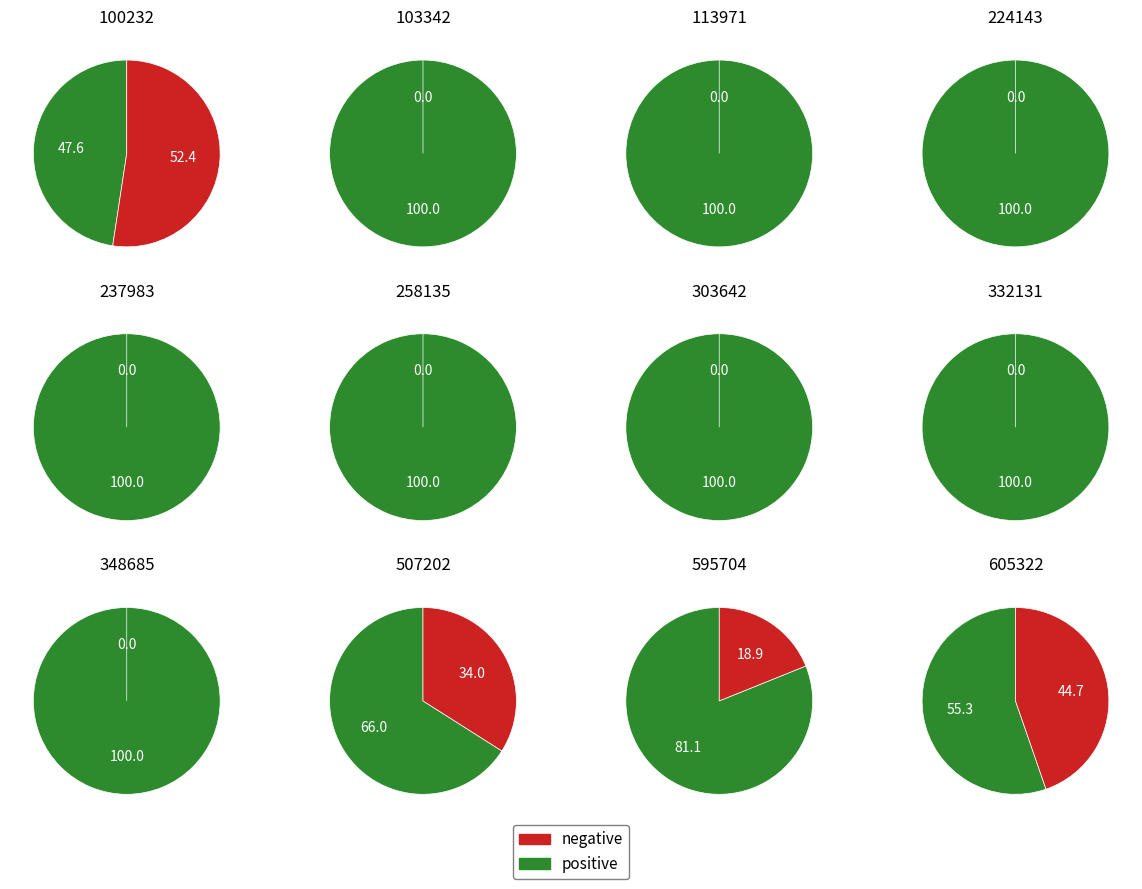

True or false: 113971 accounts for 1% of the total.

False